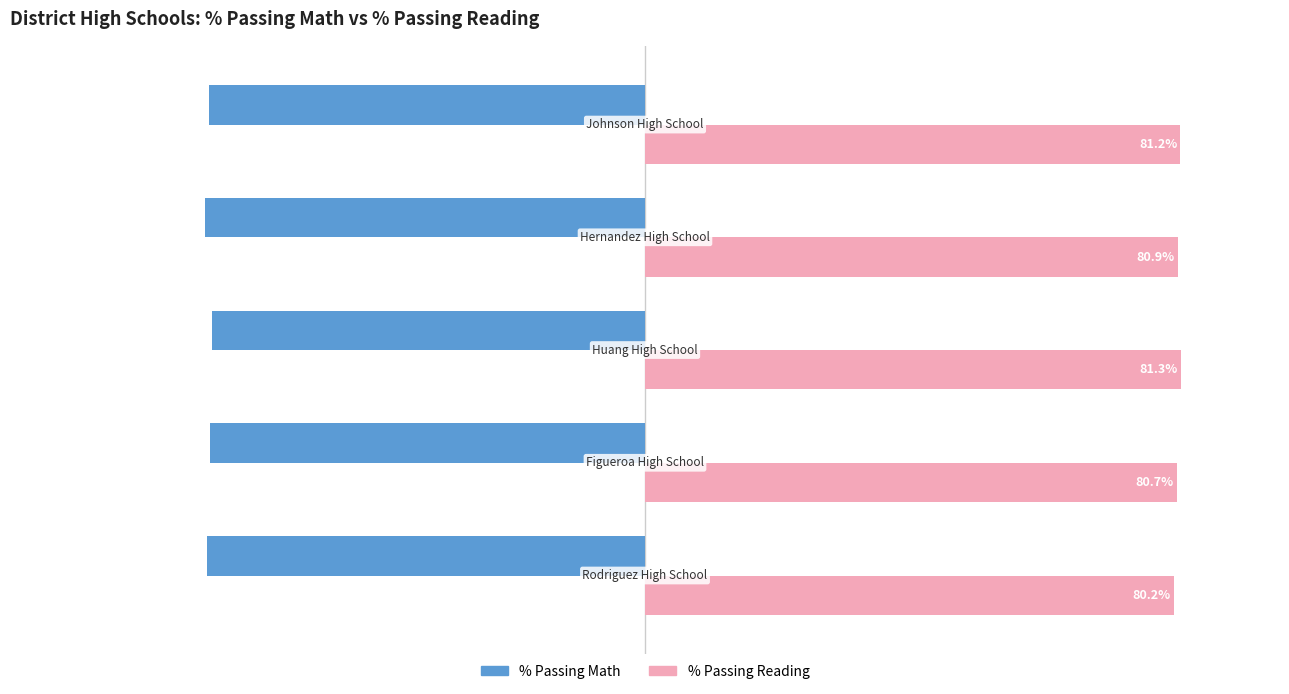

Rank the series at 3 from lowest to highest value.

% Passing Math, % Passing Reading